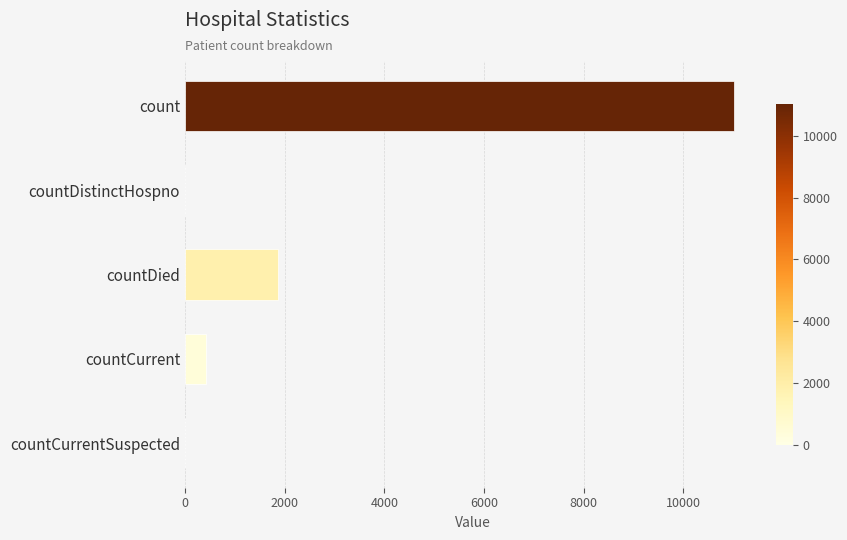

What is the ratio of the value at count to the value at countCurrent?

25.9